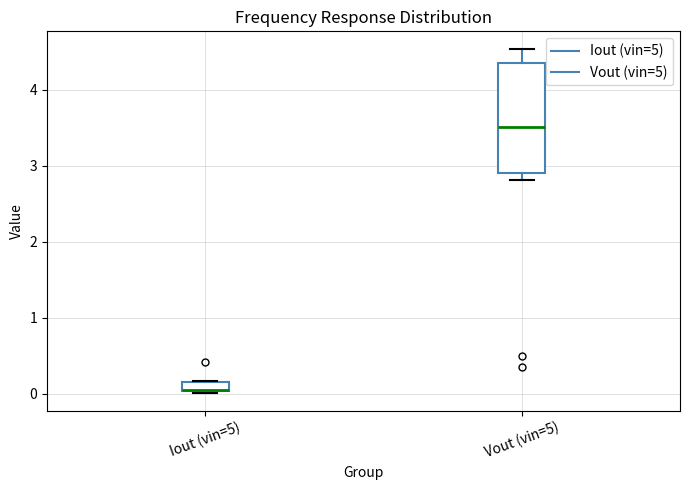

Where is the lower edge of the box for Iout (vin=5) on the y-axis? The values are not printed on the chart, so give them approximately, as read against the axis.

0.0